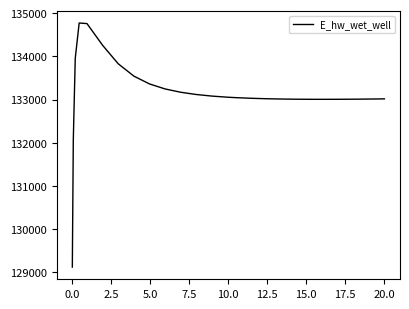

What is the difference between the maximum and minimum values?

5648.4